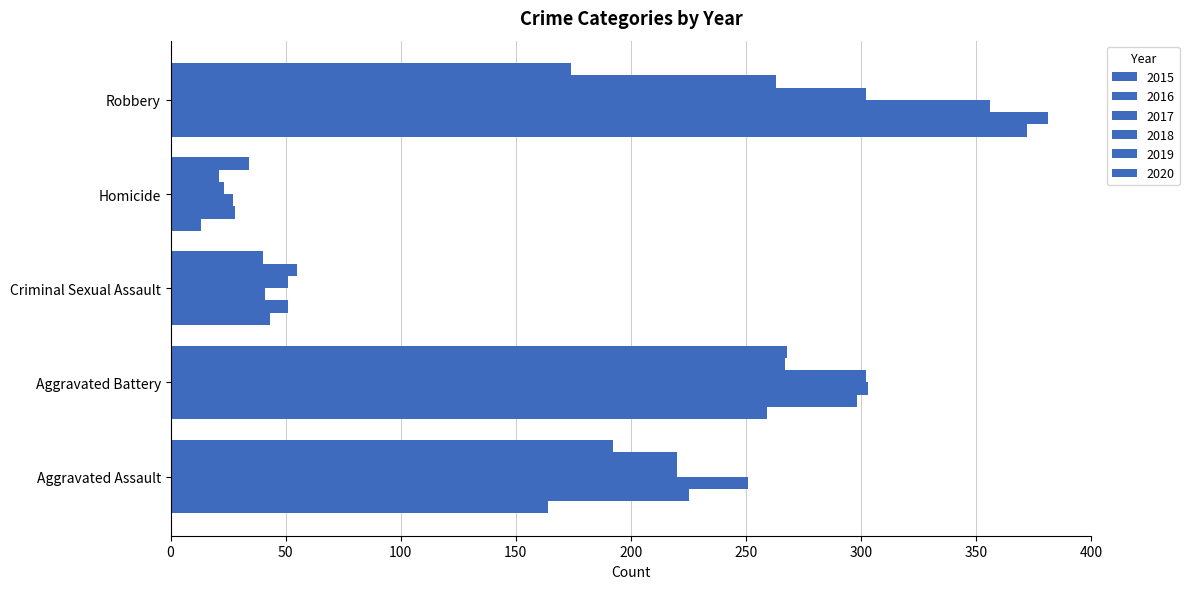

What is the difference between the highest and lowest values at Aggravated Assault?

87